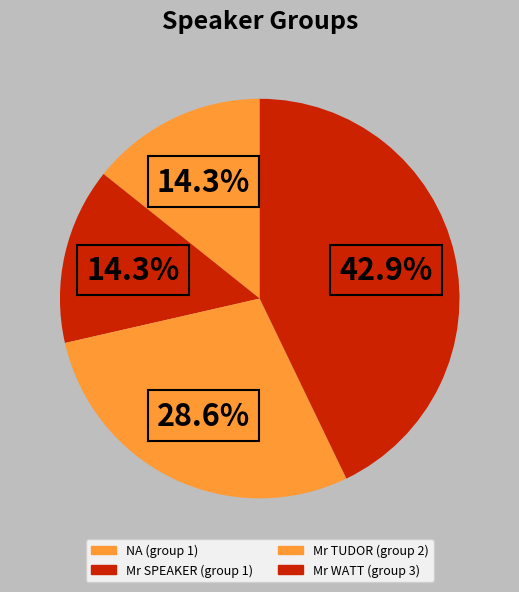

Which category has the biggest portion of the pie?

Mr WATT